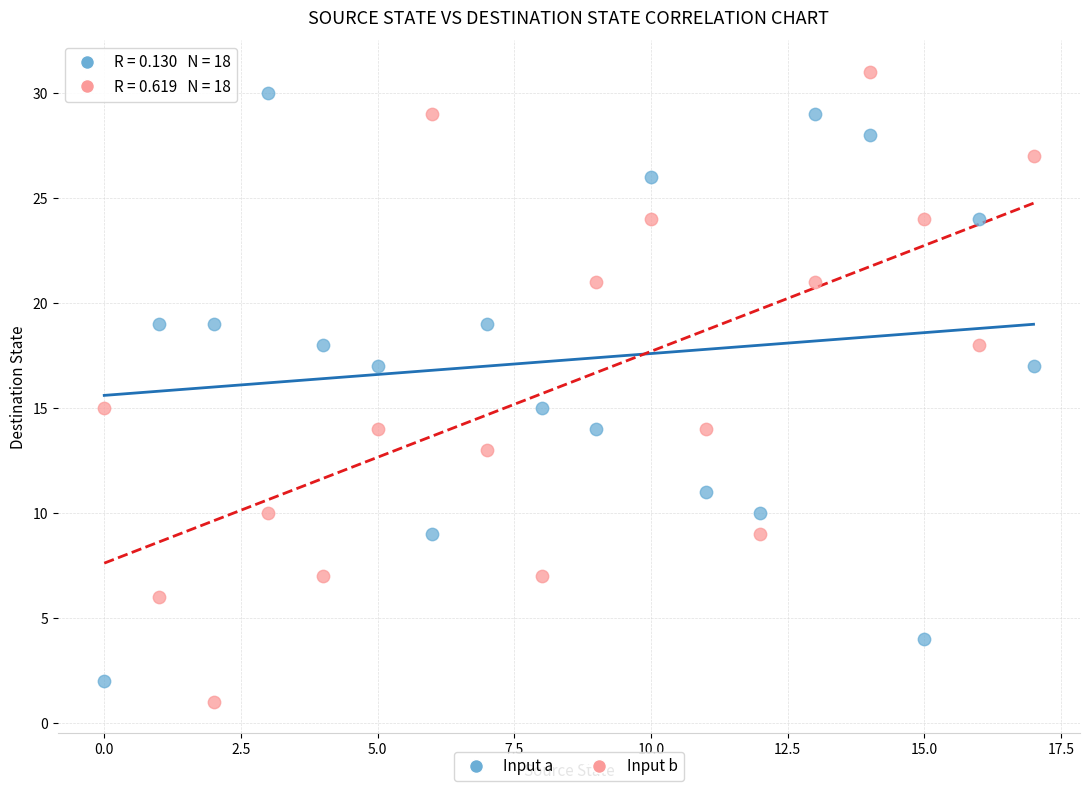

Across all data points, what is the range of Y values (max minus min)?

30